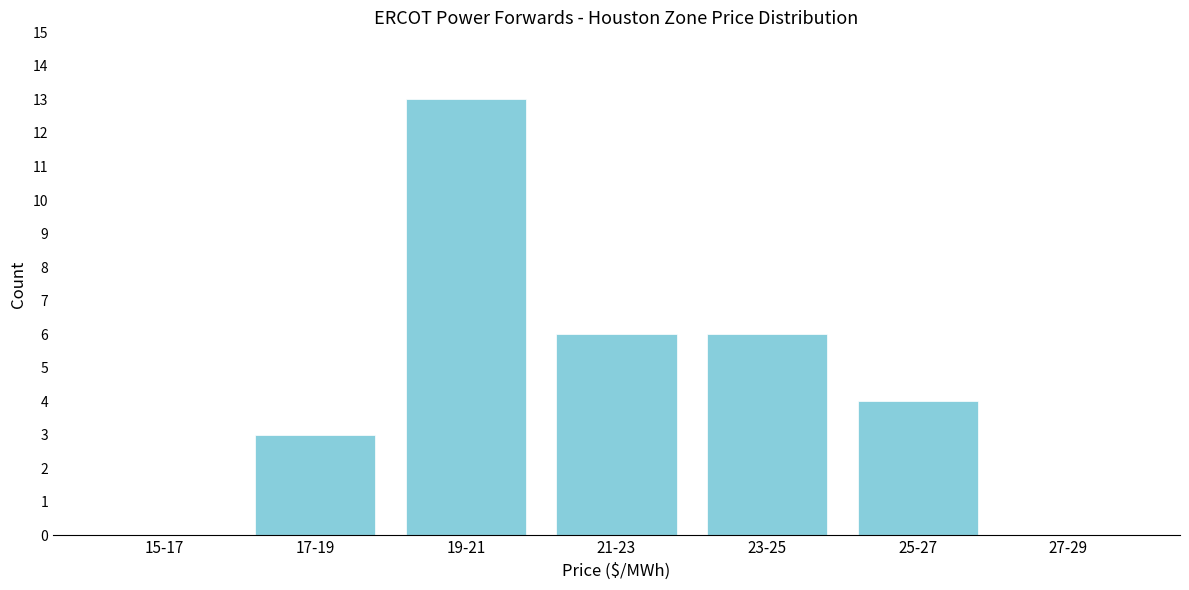

Reading left to right, list all the values displayed in this chart.

15-17=0	17-19=3	19-21=13	21-23=6	23-25=6	25-27=4	27-29=0